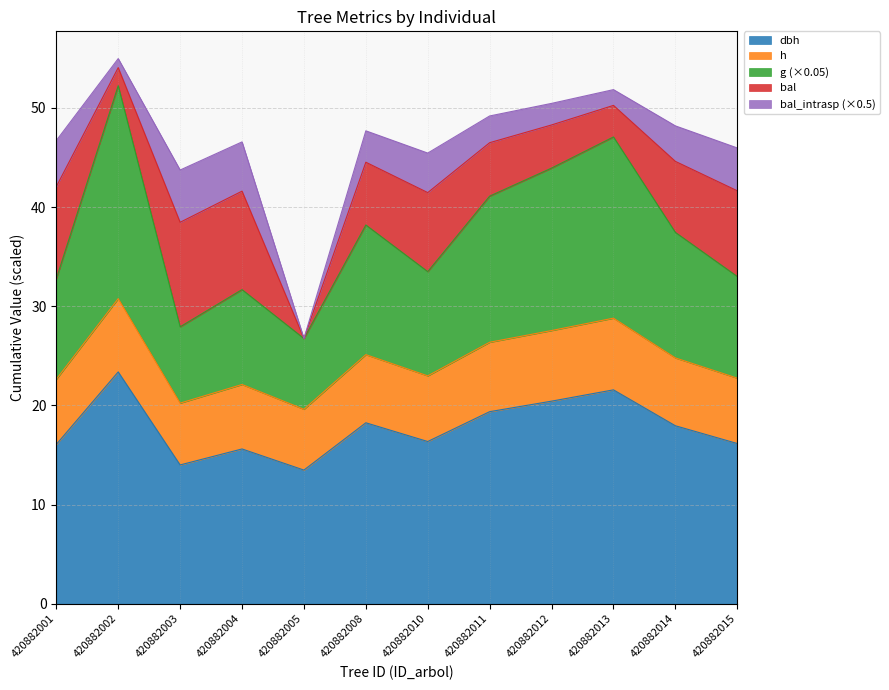

What are all the series names shown in the legend?

dbh, h, g (×0.05), bal, bal_intrasp (×0.5)